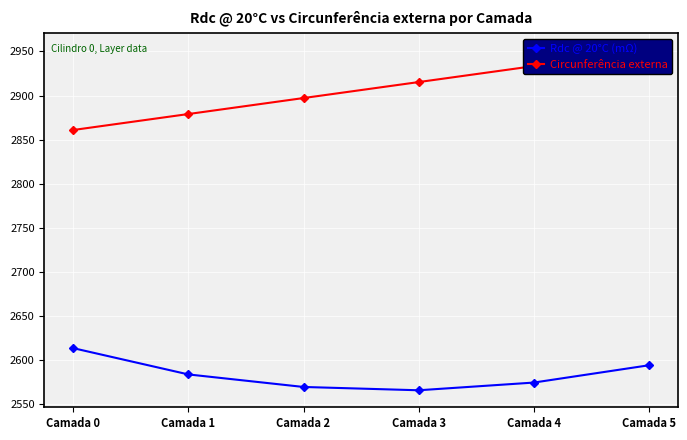

Rank the series by their maximum value, from lowest to highest.

Rdc @ 20°C (mΩ), Circunferência externa